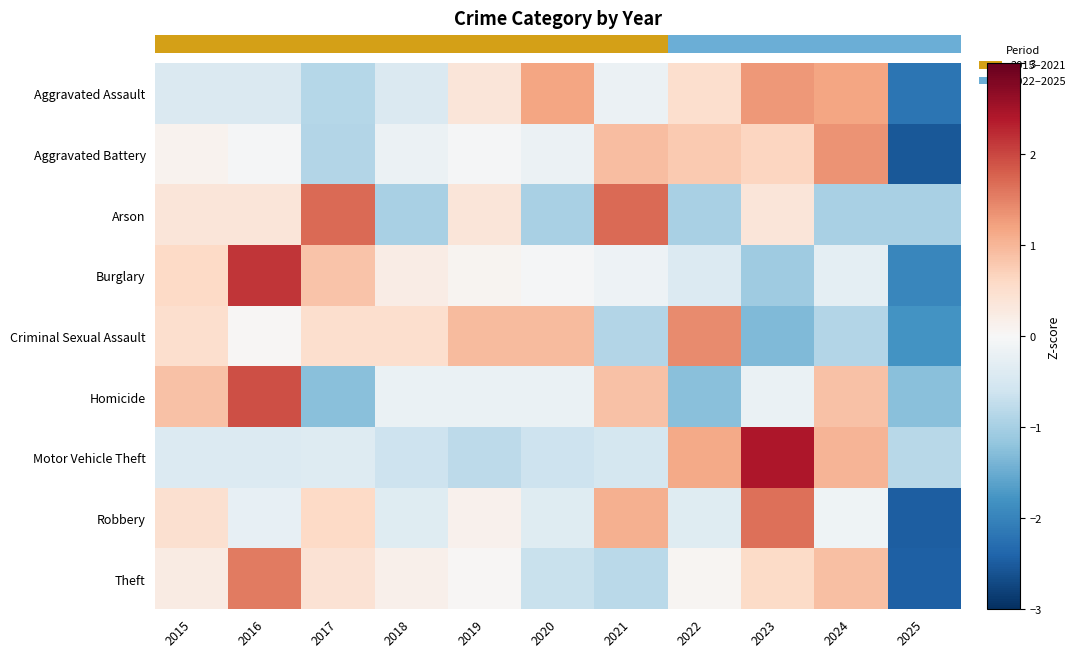

Rank the categories by Criminal Sexual Assault value from lowest to highest.

2025, 2023, 2021, 2024, 2016, 2015, 2017, 2018, 2019, 2020, 2022